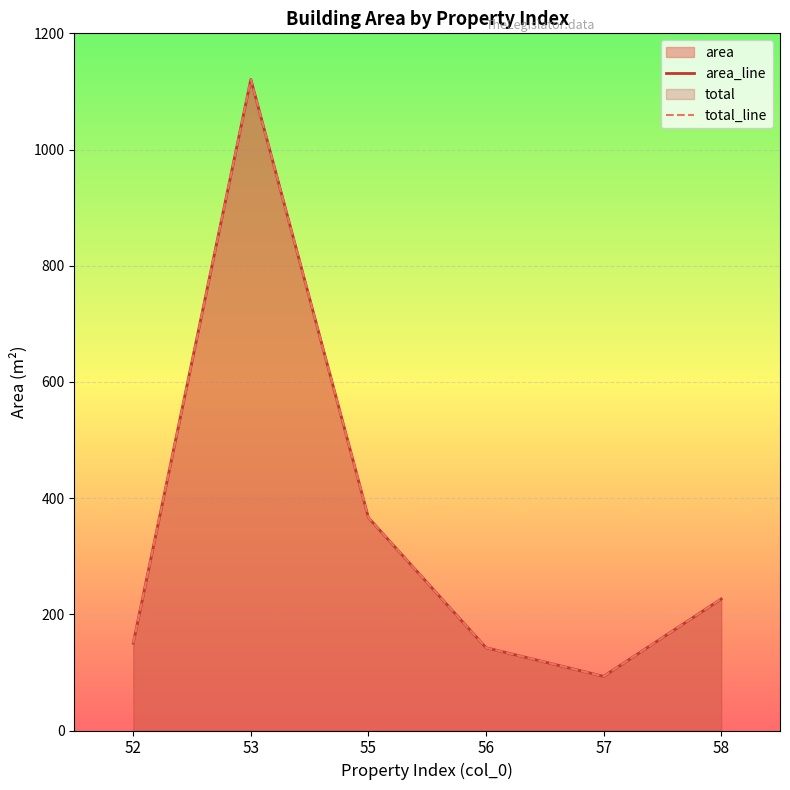

At how many categories does at least one series exceed 706?

1